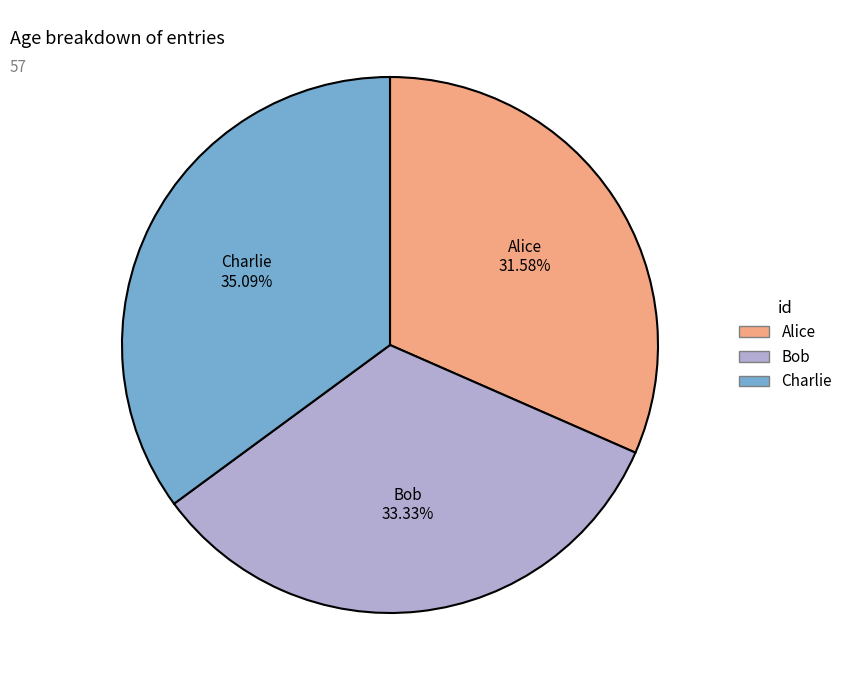

Does any single category account for the majority?

No